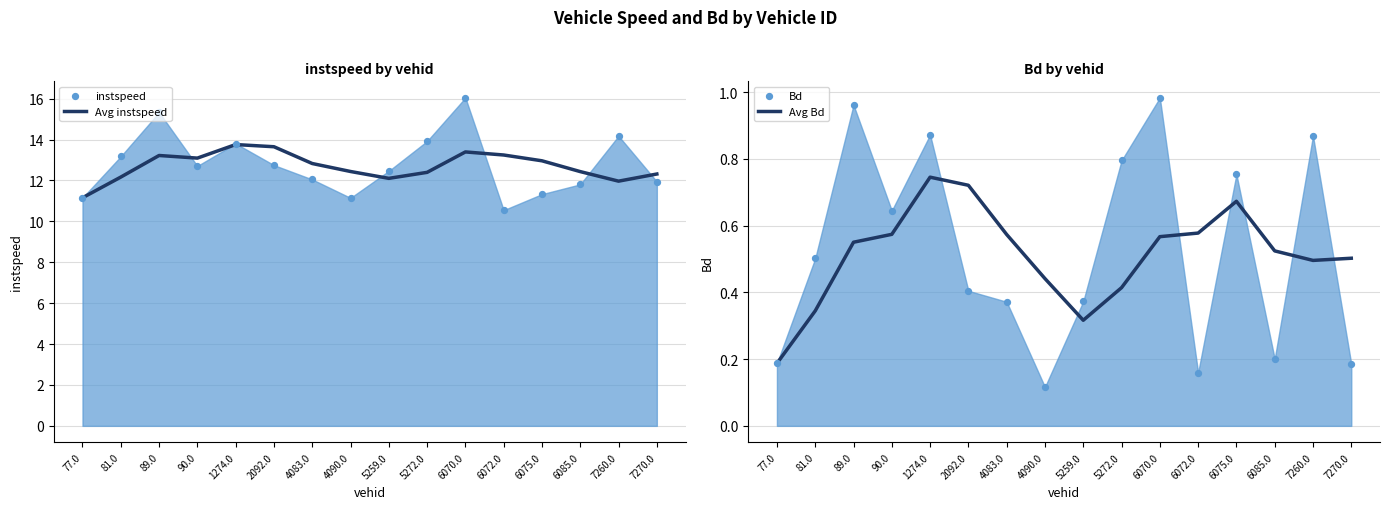

What is the total value across all series at 2092.0?

14.4